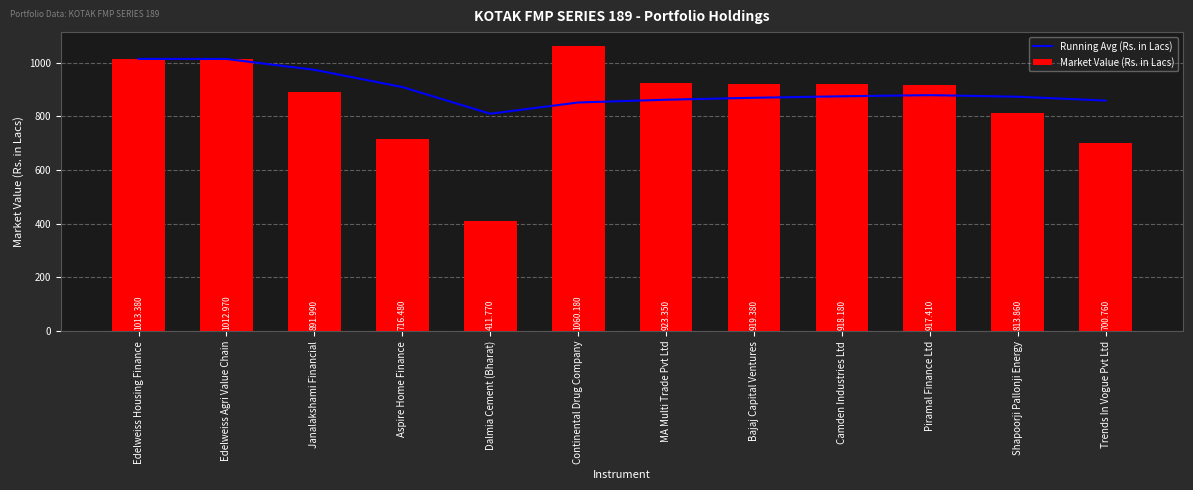

Which category has the highest value across all series?

Continental Drug Company